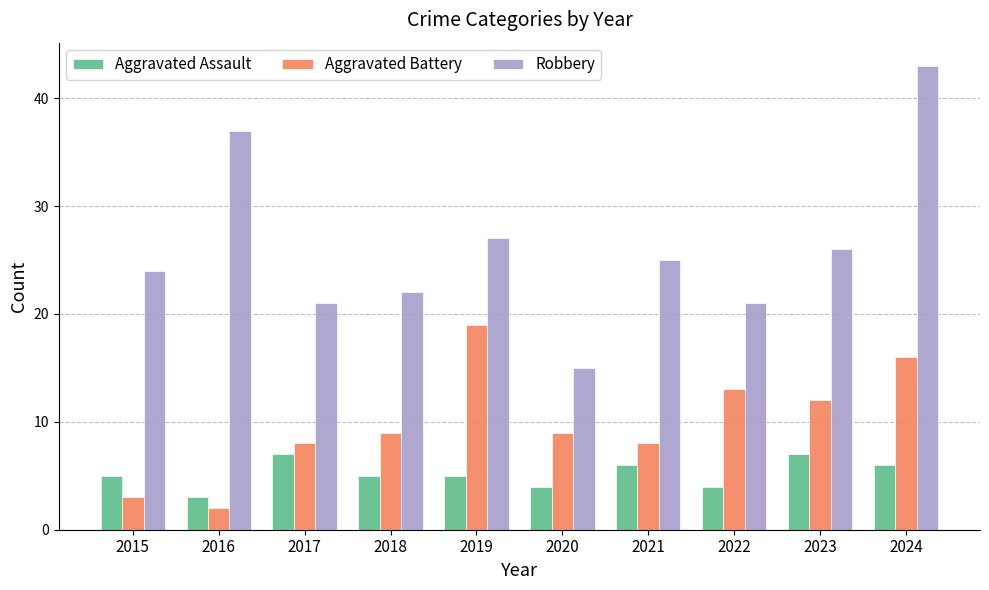

Reading left to right, list all the values displayed in this chart.

Aggravated Assault: 5	3	7	5	5	4	6	4	7	6
Aggravated Battery: 3	2	8	9	19	9	8	13	12	16
Robbery: 24	37	21	22	27	15	25	21	26	43